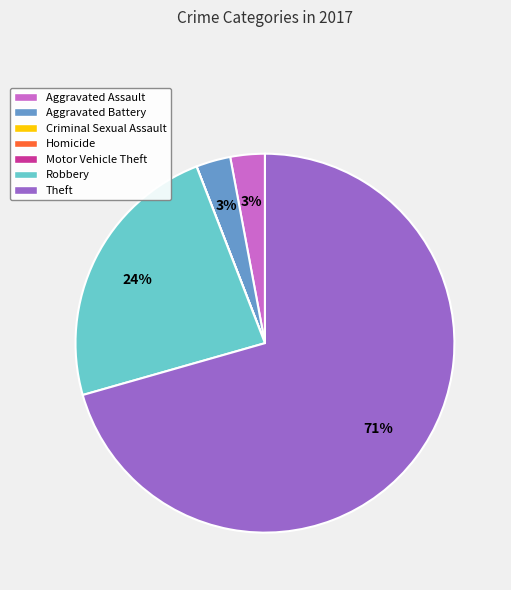

Which category has the biggest portion of the pie?

Theft